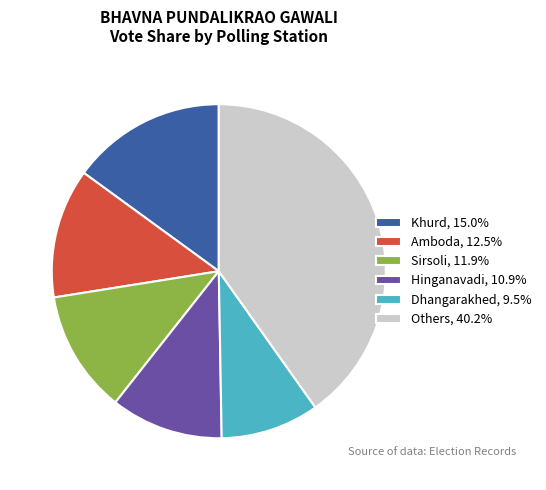

Approximately how many times larger is the value at Khurd, 15.0% compared to Others, 40.2%?

0.4